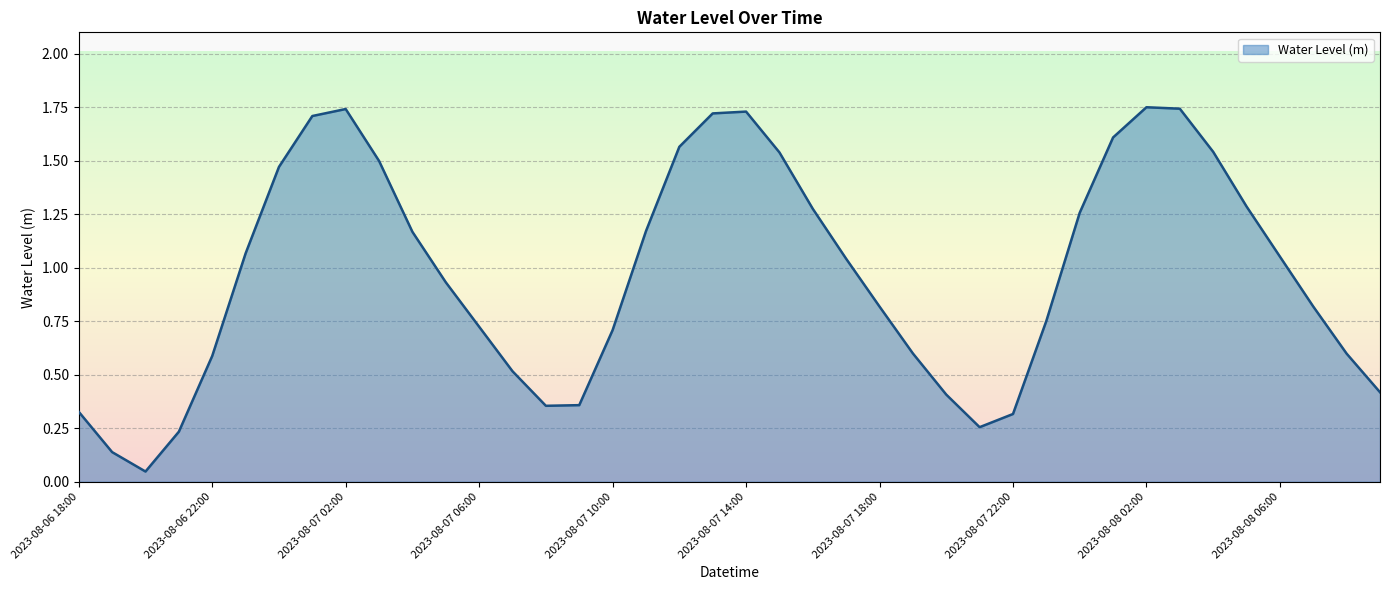

List the labels in order of value, largest first.

2023-08-08 02:00, 2023-08-08 03:00, 2023-08-07 02:00, 2023-08-07 14:00, 2023-08-07 13:00, 2023-08-07 01:00, 2023-08-08 01:00, 2023-08-07 12:00, 2023-08-08 04:00, 2023-08-07 15:00, 2023-08-07 03:00, 2023-08-07 00:00, 2023-08-08 05:00, 2023-08-07 16:00, 2023-08-08 00:00, 2023-08-07 11:00, 2023-08-07 04:00, 2023-08-06 23:00, 2023-08-08 06:00, 2023-08-07 17:00, 2023-08-07 05:00, 2023-08-08 07:00, 2023-08-07 18:00, 2023-08-07 23:00, 2023-08-07 06:00, 2023-08-07 10:00, 2023-08-07 19:00, 2023-08-08 08:00, 2023-08-06 22:00, 2023-08-07 07:00, 2023-08-08 09:00, 2023-08-07 20:00, 2023-08-07 09:00, 2023-08-07 08:00, 2023-08-06 18:00, 2023-08-07 22:00, 2023-08-07 21:00, 2023-08-06 21:00, 2023-08-06 19:00, 2023-08-06 20:00